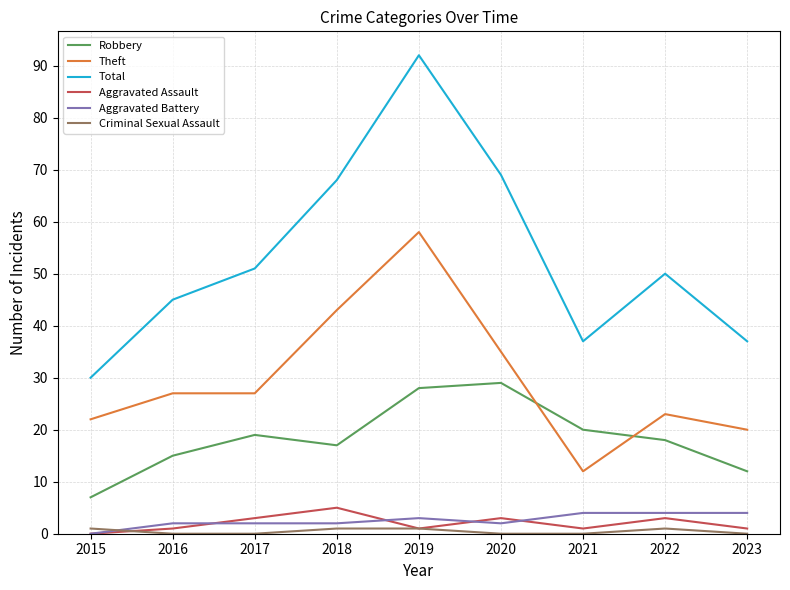

Between 2016 and 2019, which series saw the biggest shift?

Total